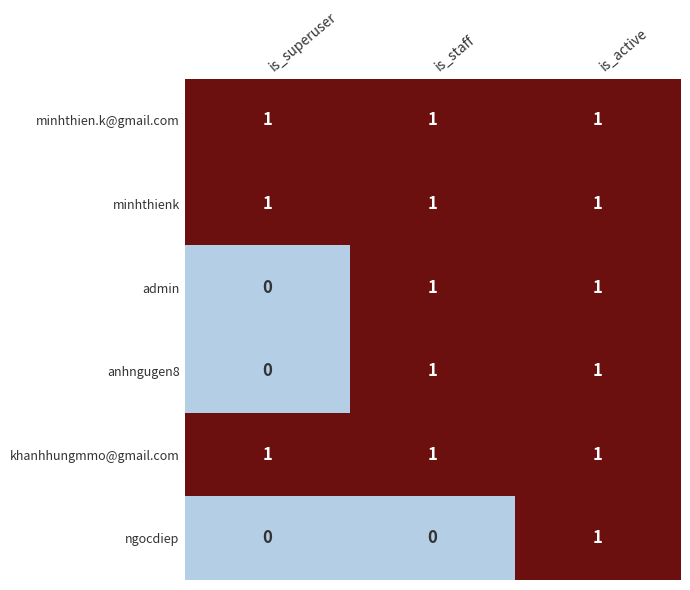

What is the total value across all series at is_staff?

5